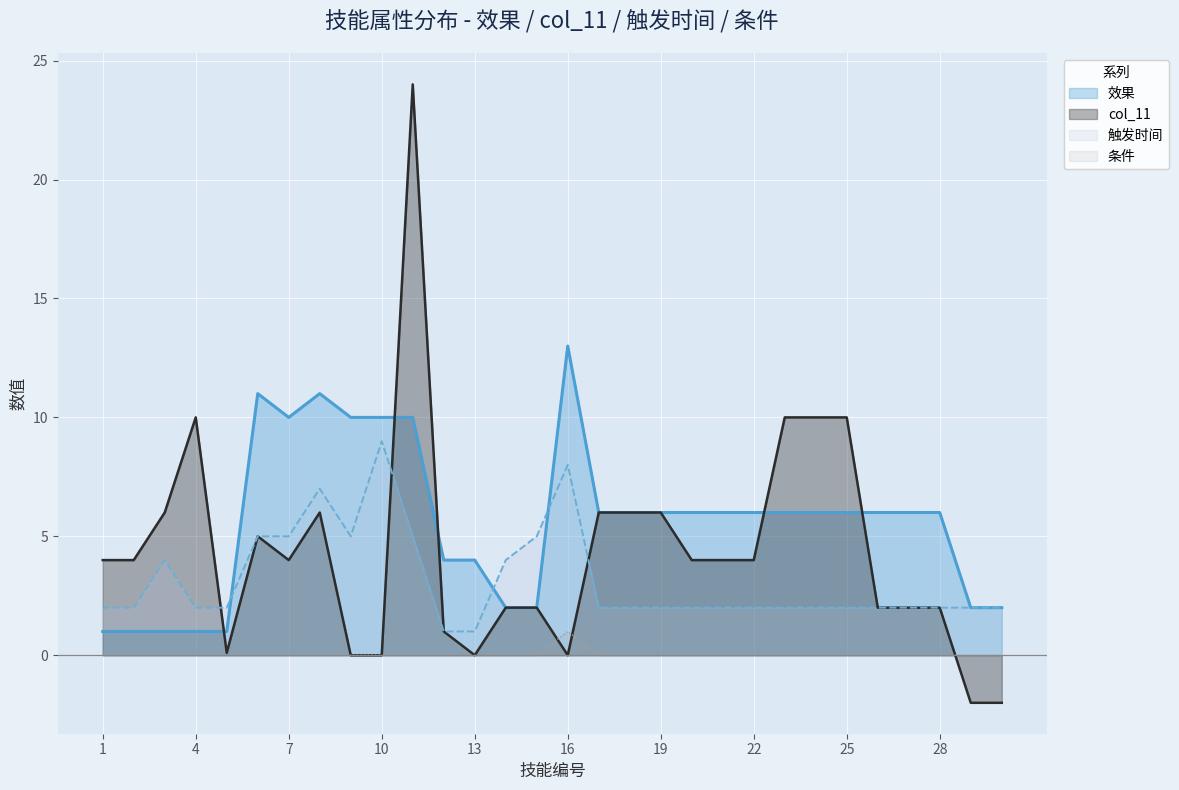

What is the spread (max minus min) of values at 27?

6.0